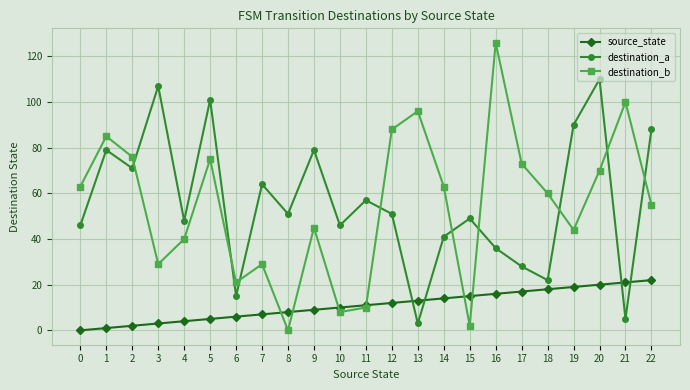

Reading left to right, extract all data points from this chart.

source_state: 0=0	1=1	2=2	3=3	4=4	5=5	6=6	7=7	8=8	9=9	10=10	11=11	12=12	13=13	14=14	15=15	16=16	17=17	18=18	19=19	20=20	21=21	22=22
destination_a: 0=46	1=79	2=71	3=107	4=48	5=101	6=15	7=64	8=51	9=79	10=46	11=57	12=51	13=3	14=41	15=49	16=36	17=28	18=22	19=90	20=110	21=5	22=88
destination_b: 0=63	1=85	2=76	3=29	4=40	5=75	6=21	7=29	8=0	9=45	10=8	11=10	12=88	13=96	14=63	15=2	16=126	17=73	18=60	19=44	20=70	21=100	22=55